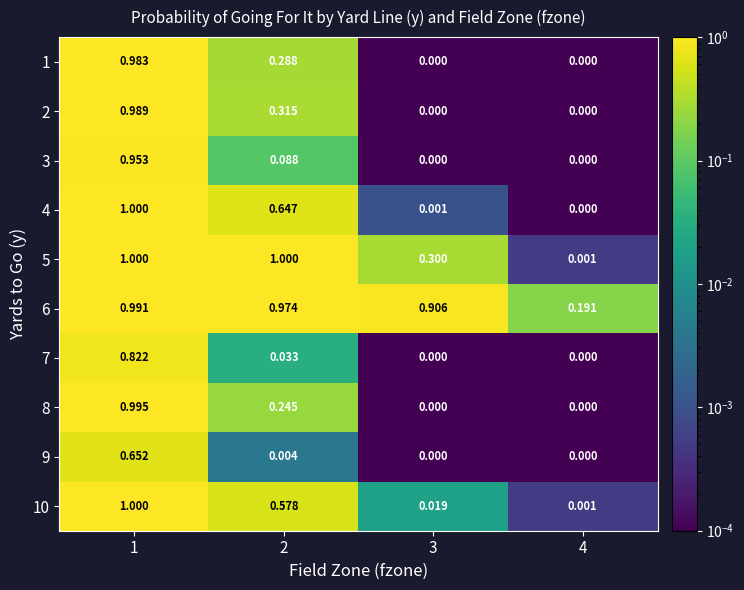

Is the value of 6 at 2 greater than the value of 8 at 1?

No